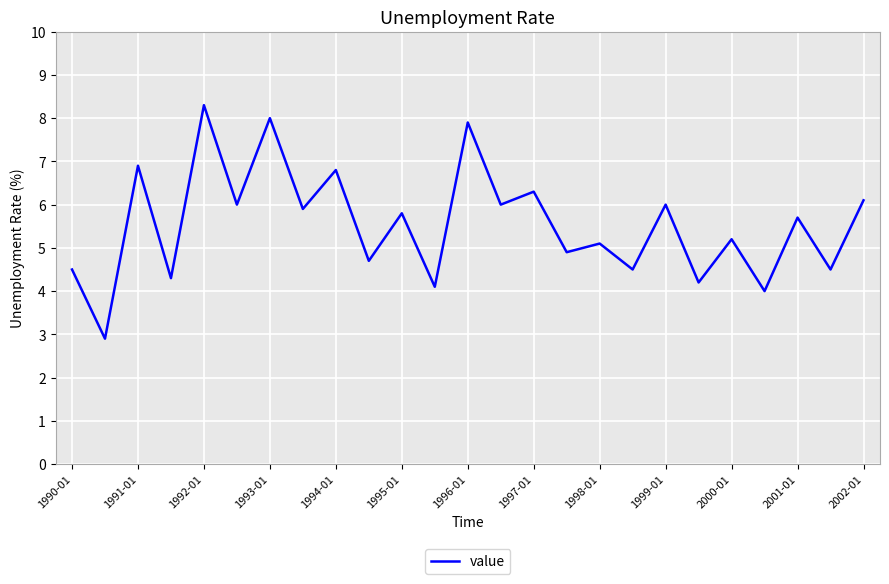

What is the minimum value shown in the chart?

2.9